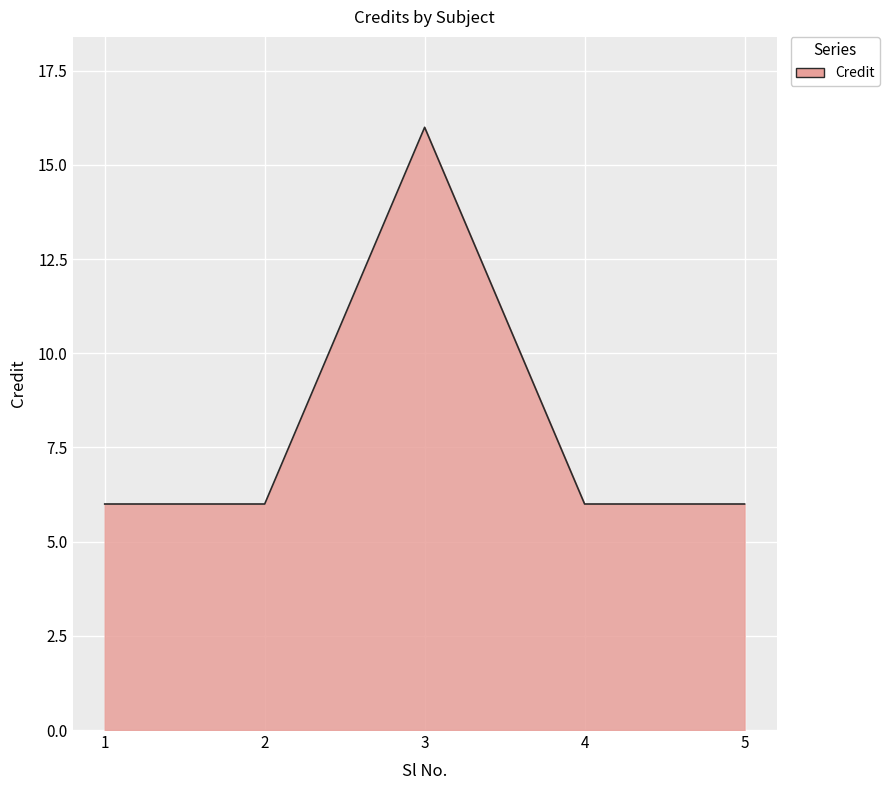

What is the difference between the maximum and minimum values?

10